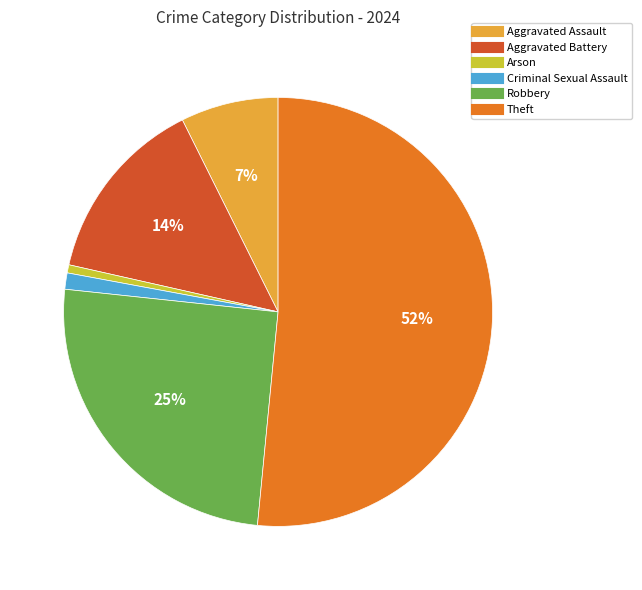

Does any single category account for the majority?

Yes